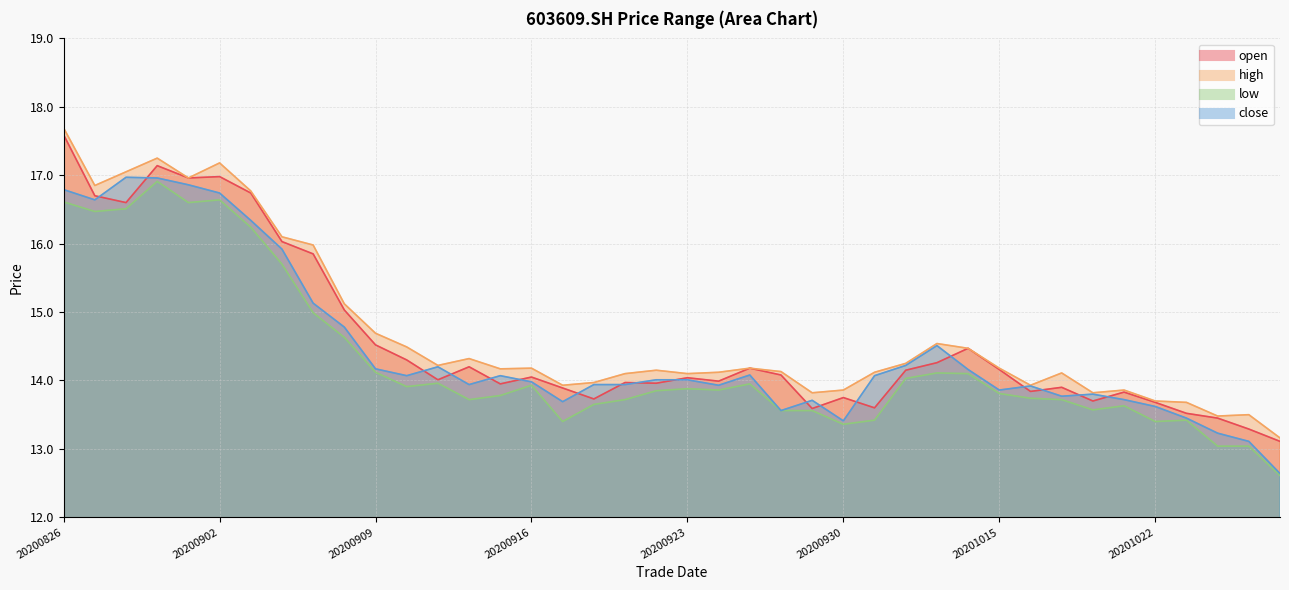

How many values in the open series are below 14?

18